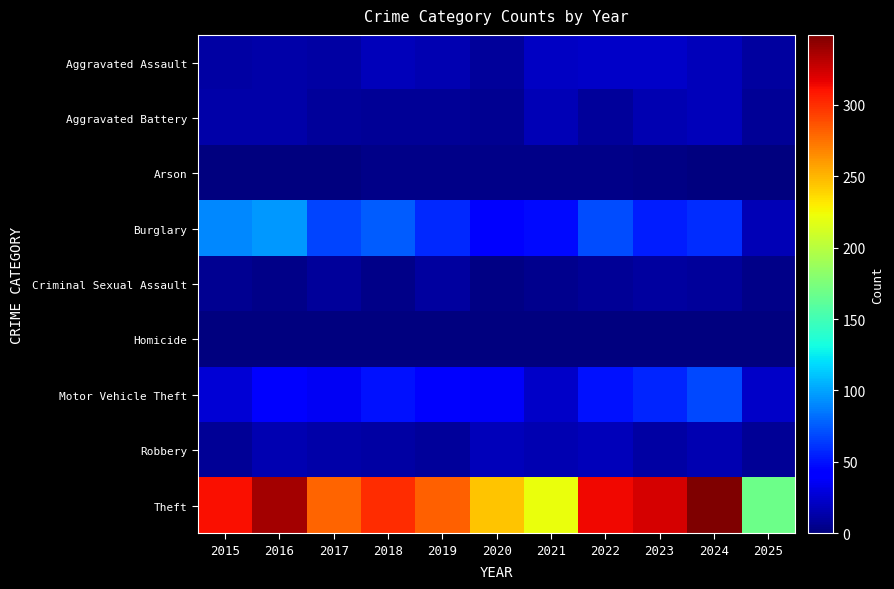

At 2015, list the series in order from smallest to largest.

Homicide, Arson, Criminal Sexual Assault, Robbery, Aggravated Assault, Aggravated Battery, Motor Vehicle Theft, Burglary, Theft